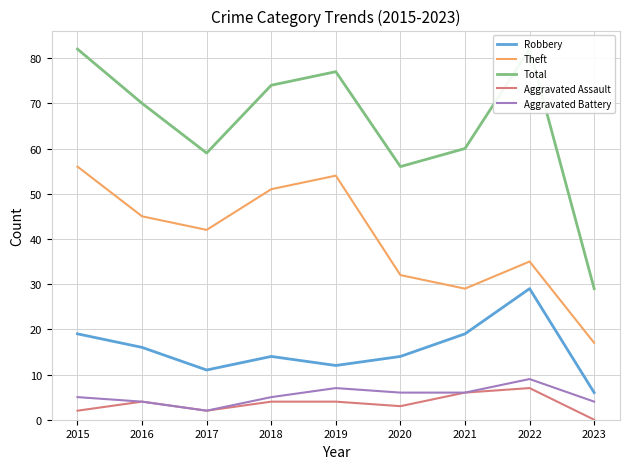

Between 2016 and 2019, which is larger?

2016